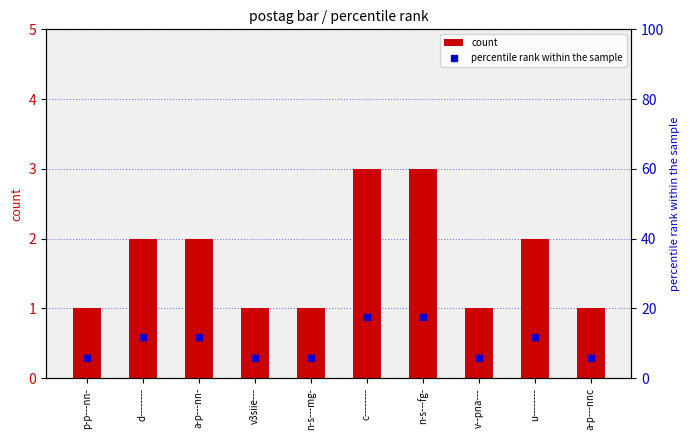

What is the label of the 2nd bar from the right?

u--------